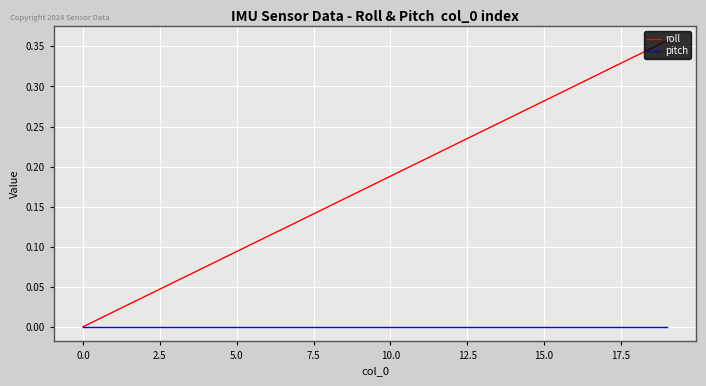

Which series has the largest range (max minus min)?

roll